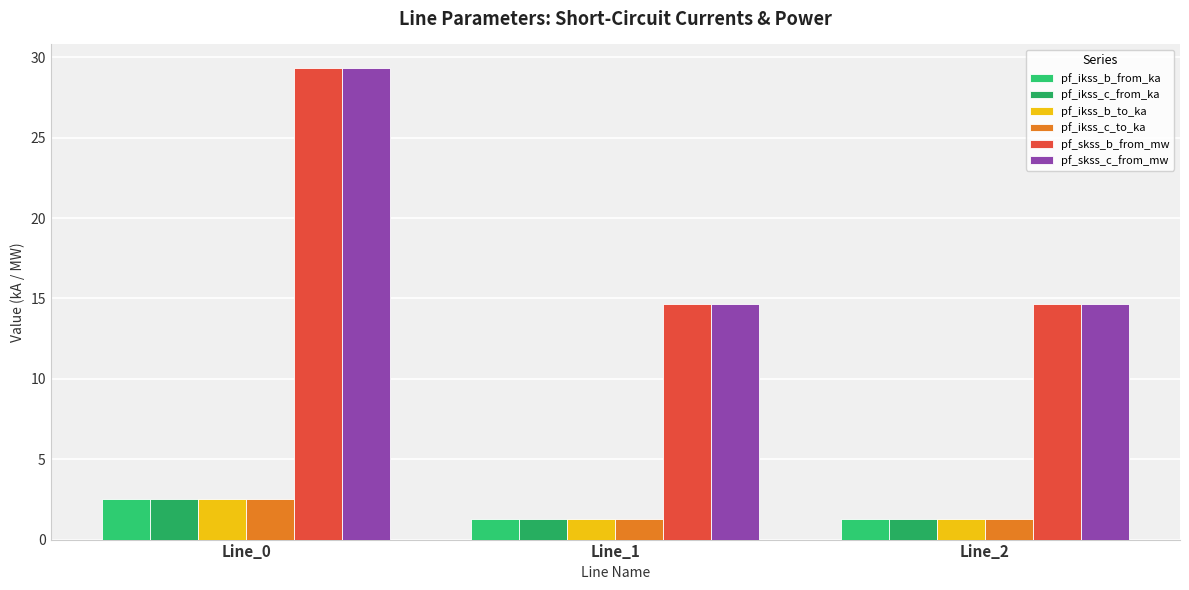

Is it true that pf_ikss_b_to_ka equals 0.9 at Line_0?

False